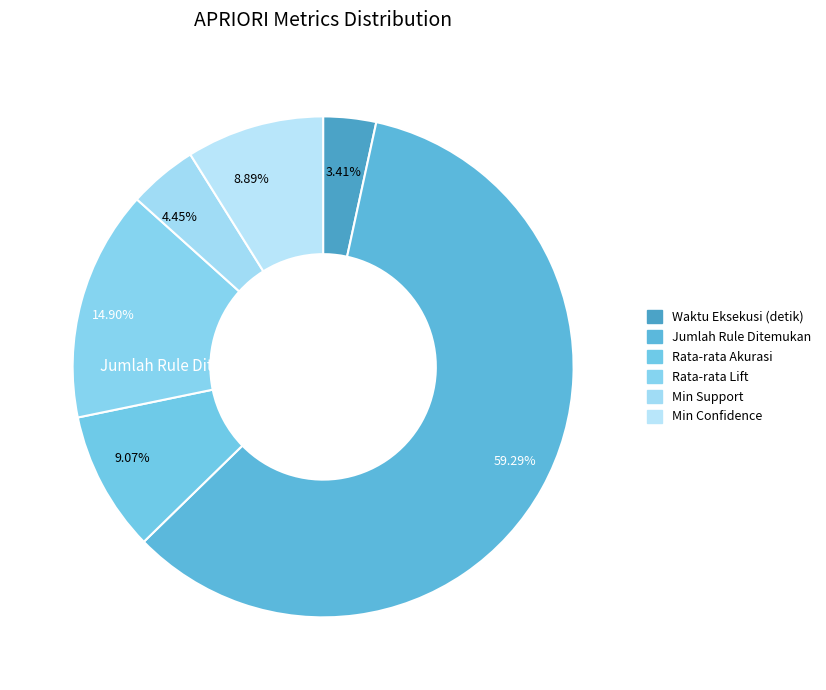

What is the smallest slice in the pie chart?

Waktu Eksekusi (detik)